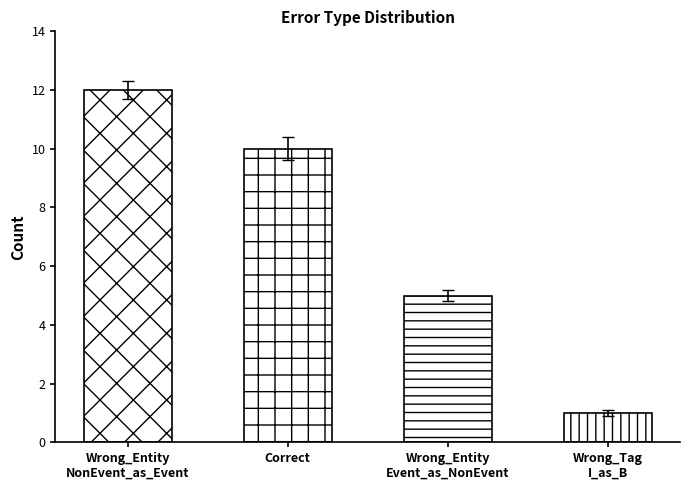

Rank the categories by value from lowest to highest.

Wrong_Tag
I_as_B, Wrong_Entity
Event_as_NonEvent, Correct, Wrong_Entity
NonEvent_as_Event